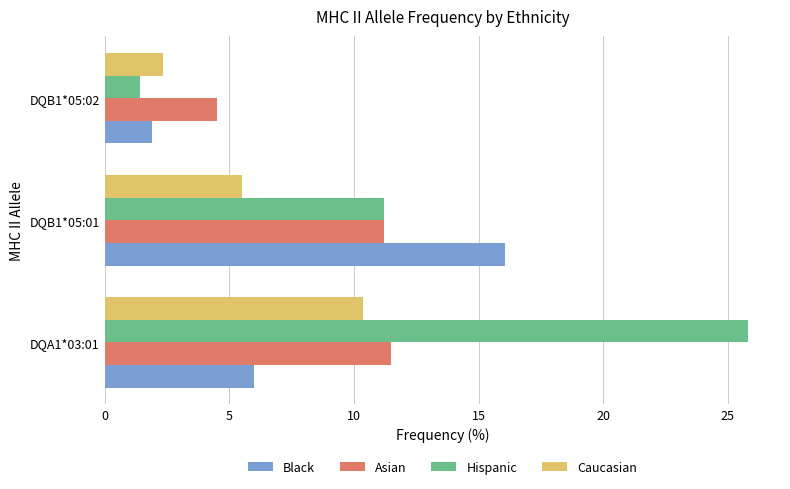

The value of Black at DQB1*05:02 is 0.9. True or false?

False